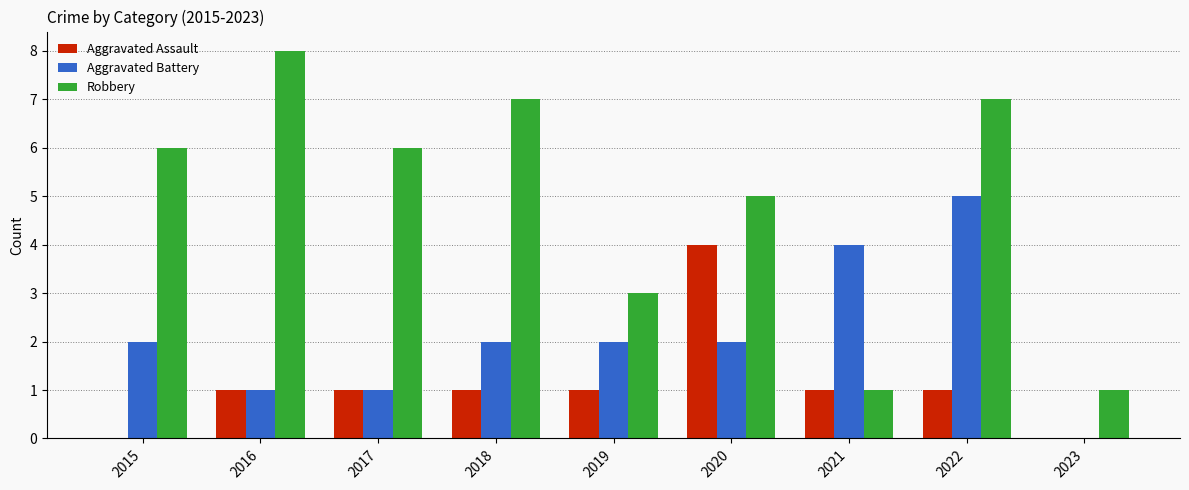

What is the sum of all Robbery values?

44